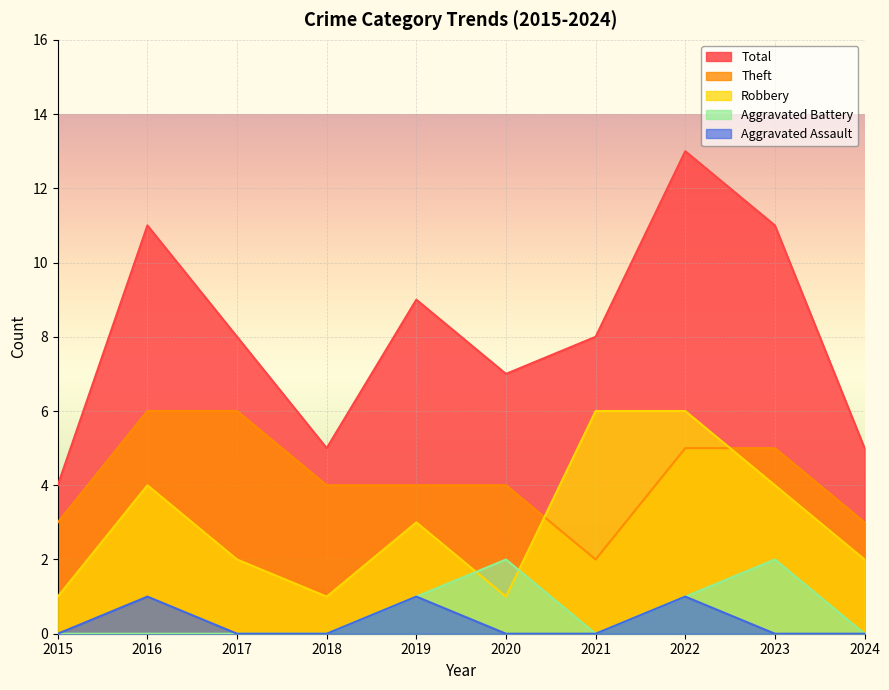

Which series changed the most between 2016 and 2017?

Total